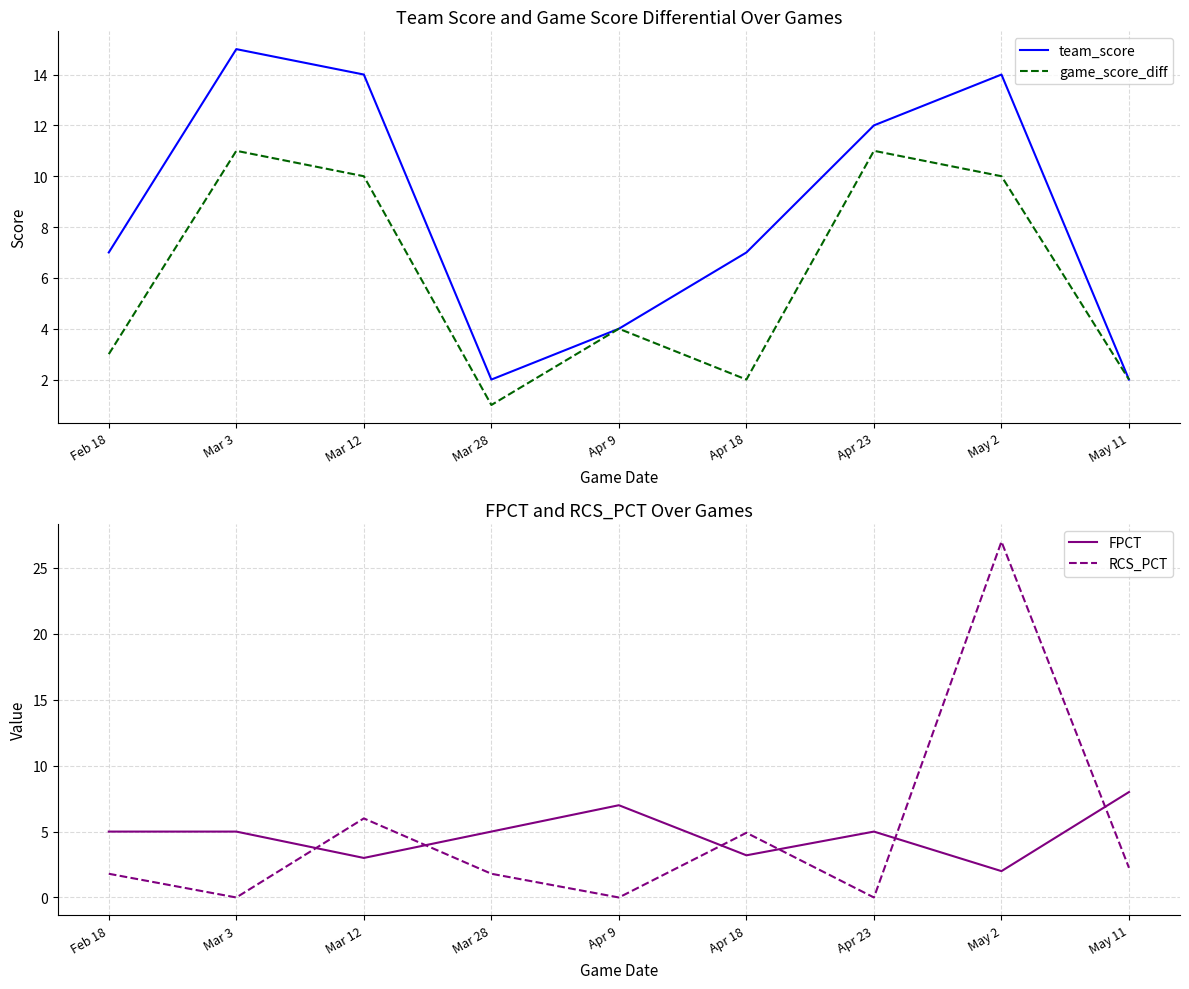

What is the value of the RCS_PCT point at the 1st from the left?

1.8